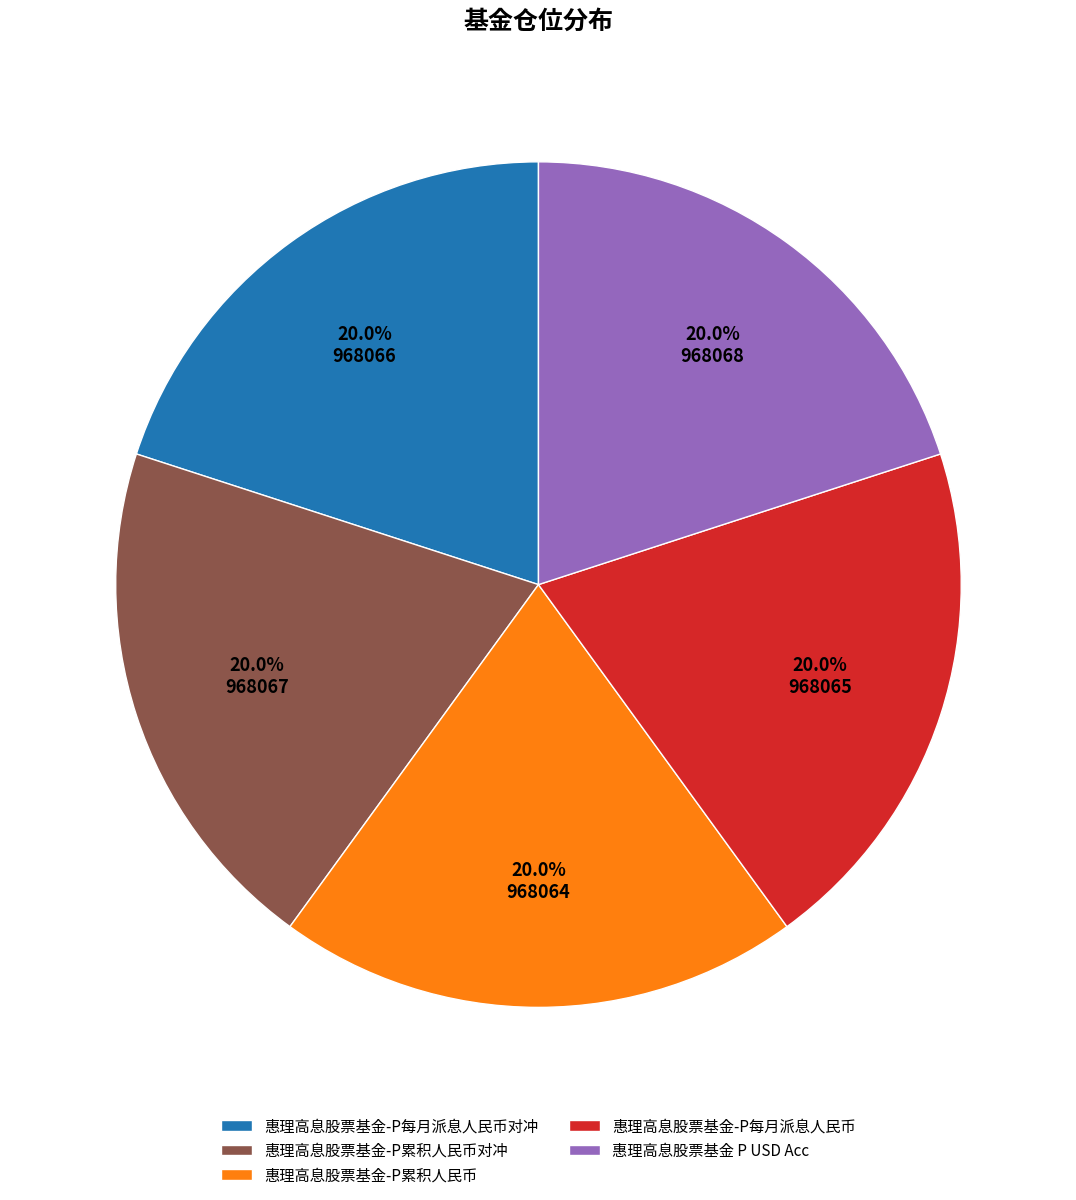

Combined, what portion of the pie is 惠理高息股票基金-P每月派息人民币 and 惠理高息股票基金 P USD Acc?

40.0%